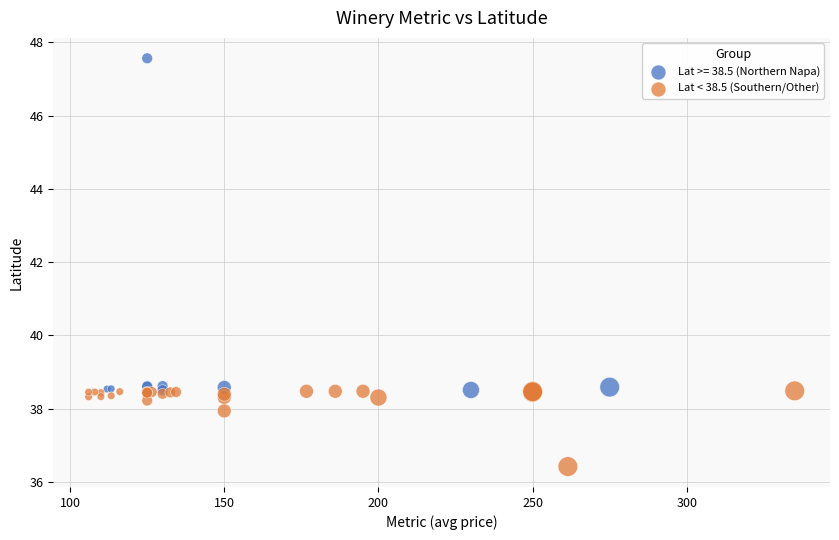

Which series contains the lowest Y value?

Lat < 38.5 (Southern/Other)